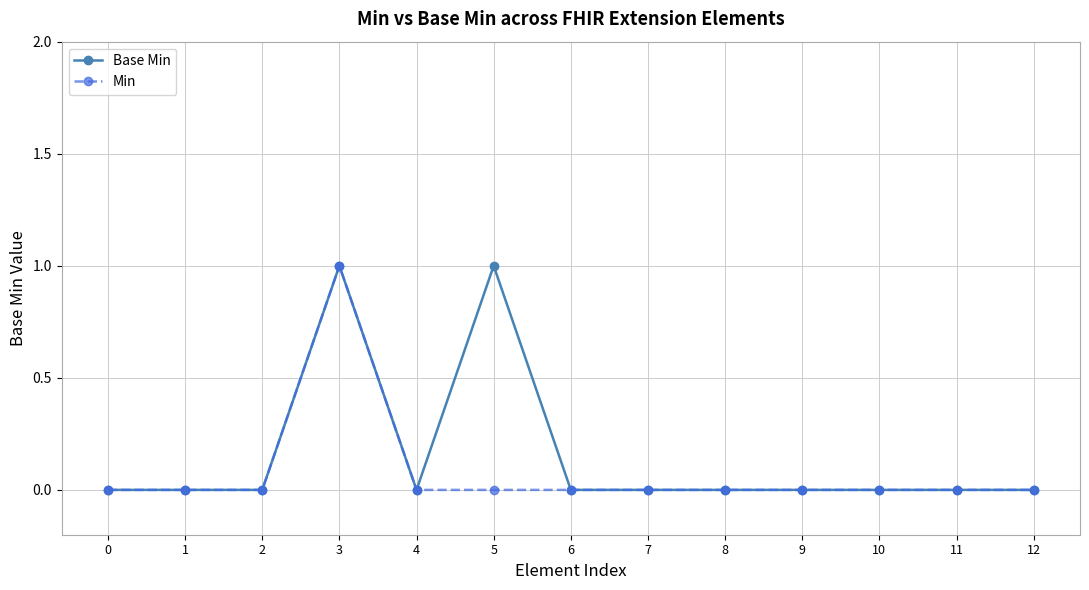

What is the sum of the Base Min values at 5 and 8?

1